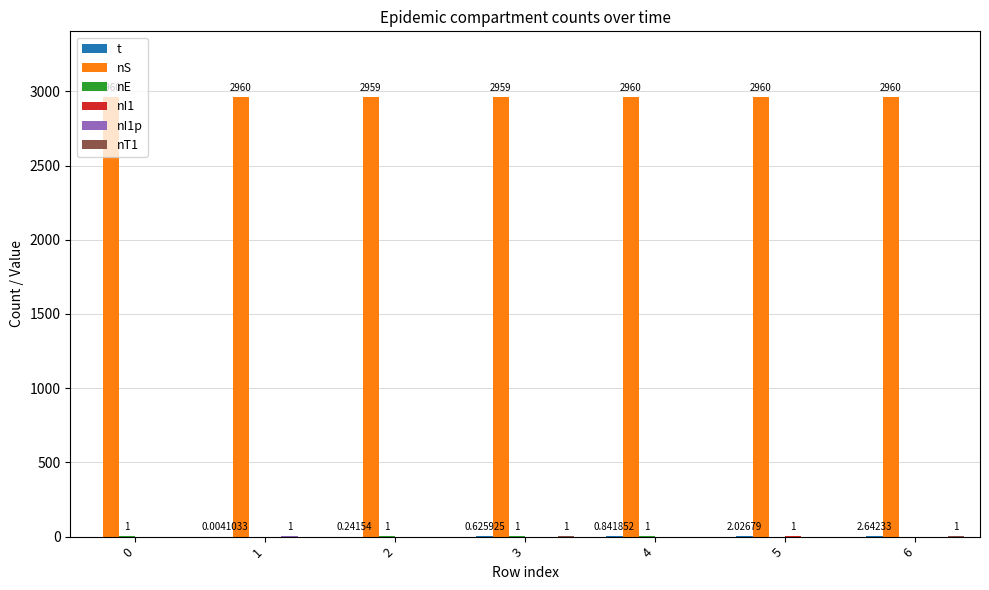

At how many categories does at least one series exceed 575?

7